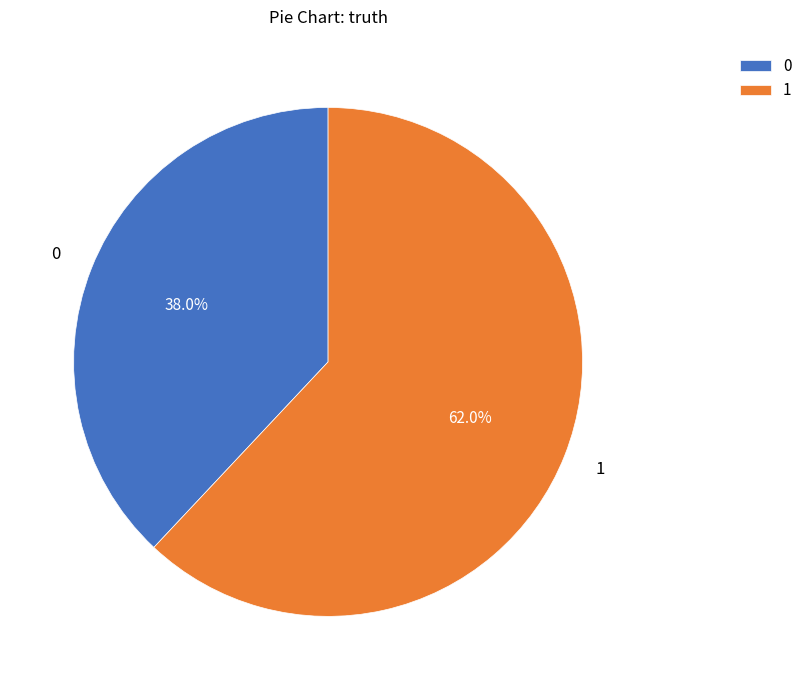

Is it true that 0 is 38% of the pie?

True